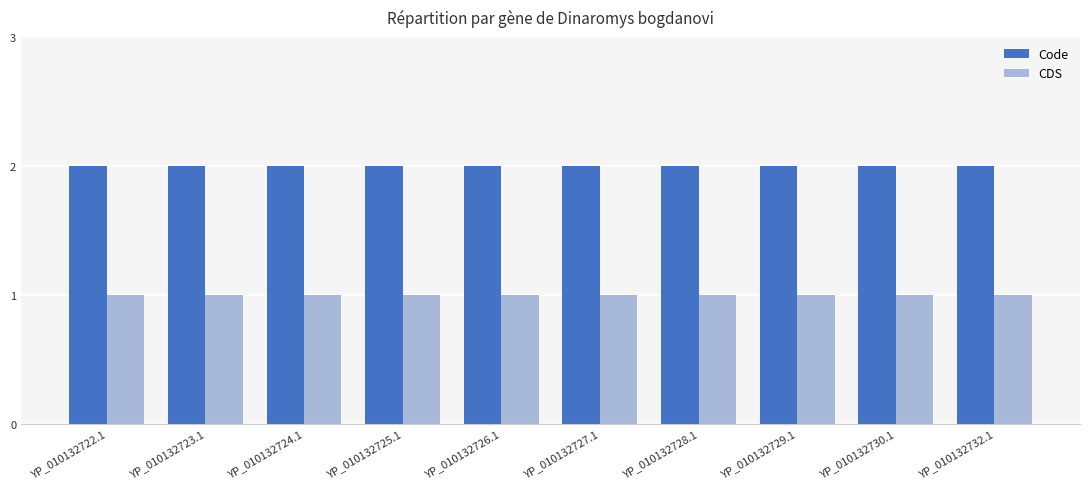

List the series in order of their peak value, highest first.

Code, CDS